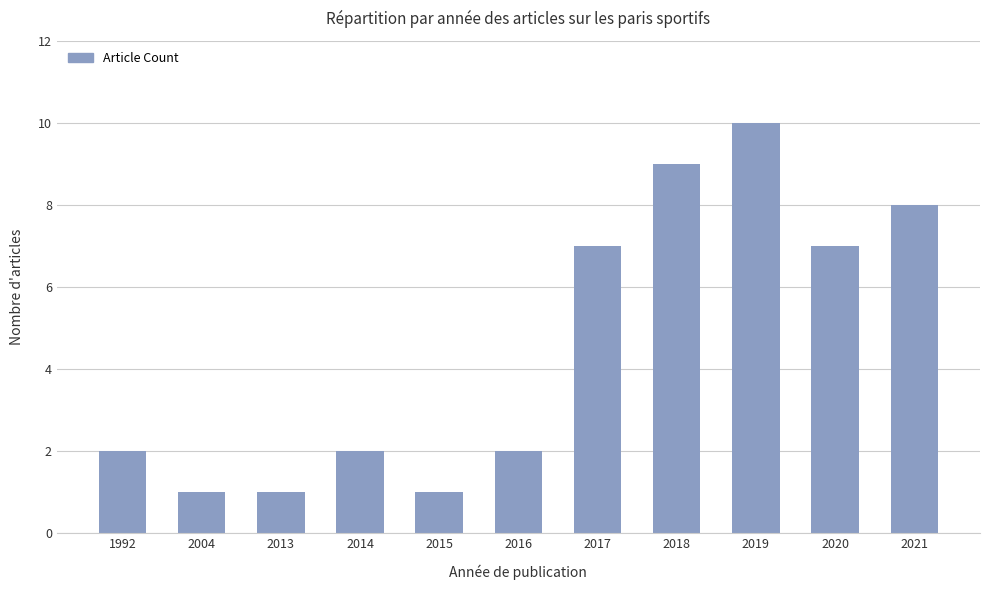

Approximately how many times larger is the value at 2018 compared to 2013?

9.0